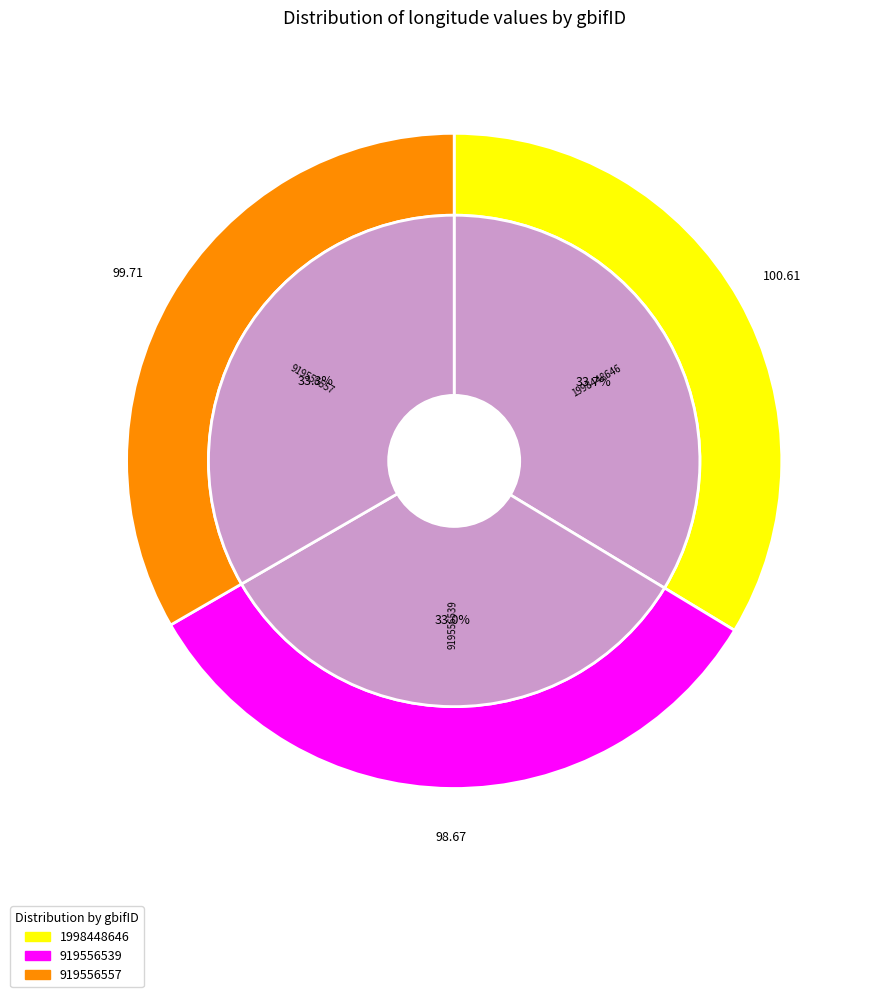

Which slice is the largest?

1998448646